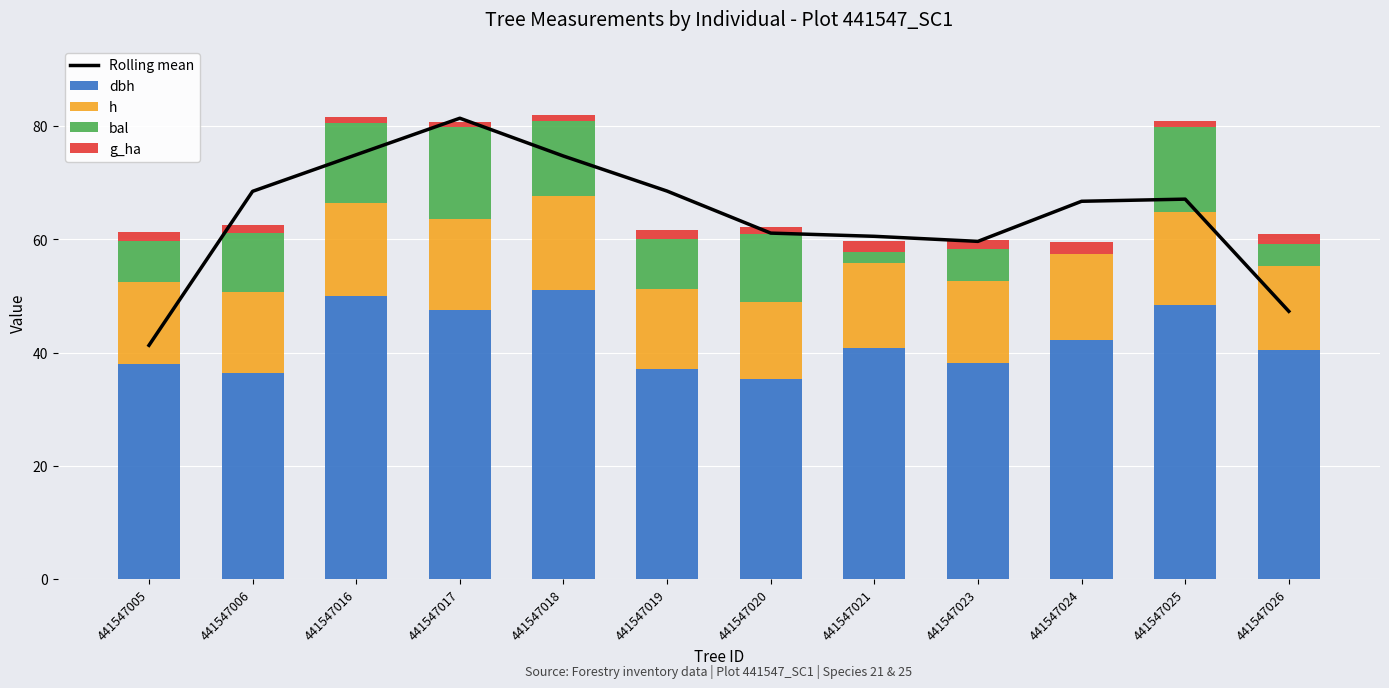

Reading left to right, what are all the values shown in this chart?

Rolling mean: 41.3	68.5	74.9	81.4	74.7	68.5	61.1	60.5	59.6	66.7	67.1	47.3
dbh: 38.0	36.5	49.9	47.6	51.0	37.0	35.2	40.9	38.2	42.3	48.5	40.5
h: 14.4	14.2	16.5	16.1	16.7	14.1	13.7	14.9	14.4	15.2	16.3	14.8
bal: 7.3	10.4	14.2	16.1	13.1	8.9	11.9	2.0	5.7	0.0	15.2	3.8
g_ha: 1.6	1.5	1.0	0.9	1.0	1.5	1.2	1.9	1.6	2.0	0.9	1.8